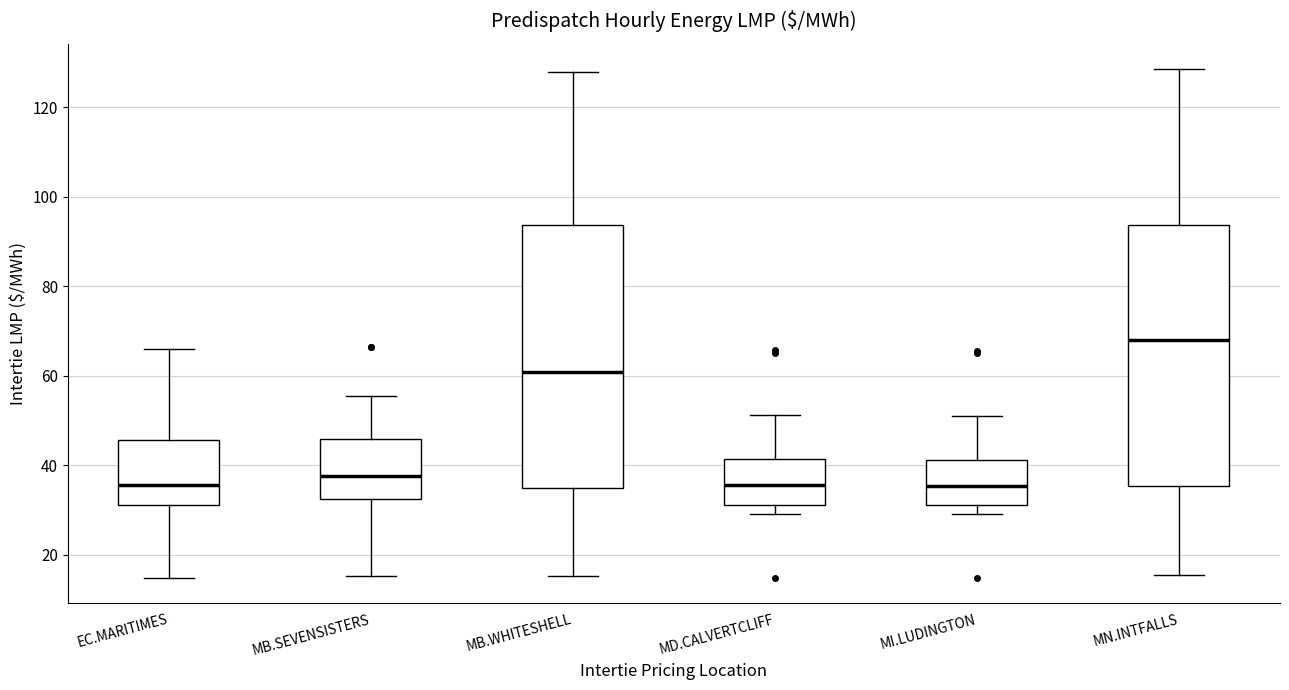

Reading left to right, read every box against the y-axis: the position of its median line, the range the box covers, and the ends of its whiskers. The values are not printed on the chart, so give them approximately, as read against the axis.

EC.MARITIMES: median 36, box 32 to 46, whiskers 14 to 66
MB.SEVENSISTERS: median 38, box 32 to 46, whiskers 16 to 56
MB.WHITESHELL: median 60, box 34 to 94, whiskers 16 to 128
MD.CALVERTCLIFF: median 36, box 32 to 42, whiskers 30 to 52
MI.LUDINGTON: median 36, box 32 to 42, whiskers 30 to 52
MN.INTFALLS: median 68, box 36 to 94, whiskers 16 to 128